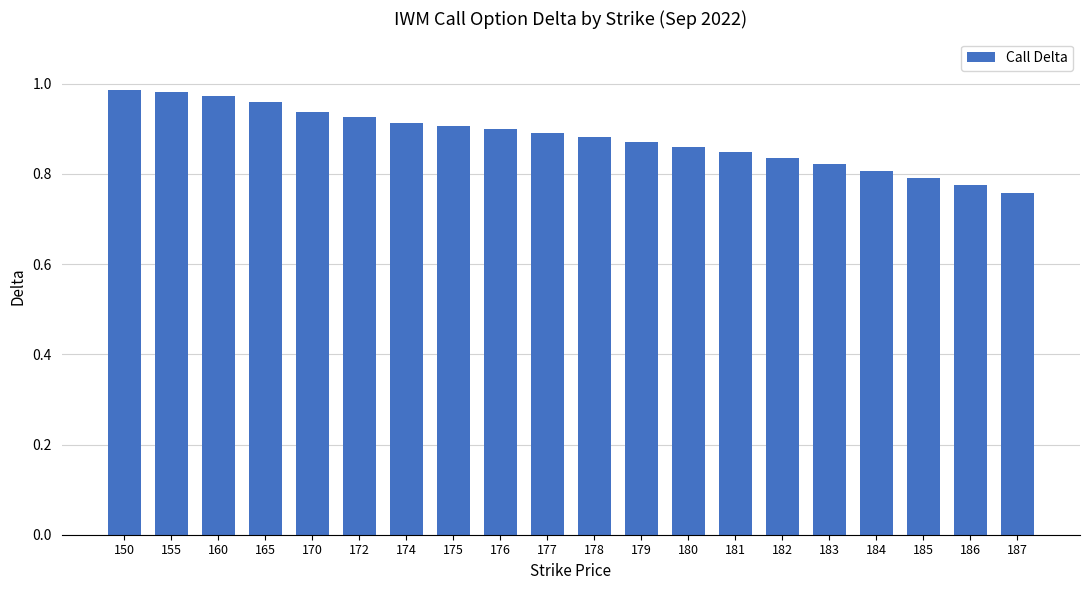

Does the chart contain stacked bars?

No